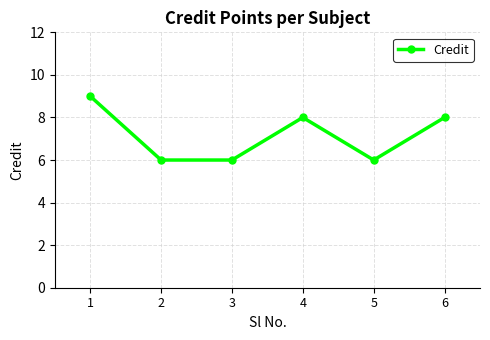

What is the sum of the values at 2 and 5?

12